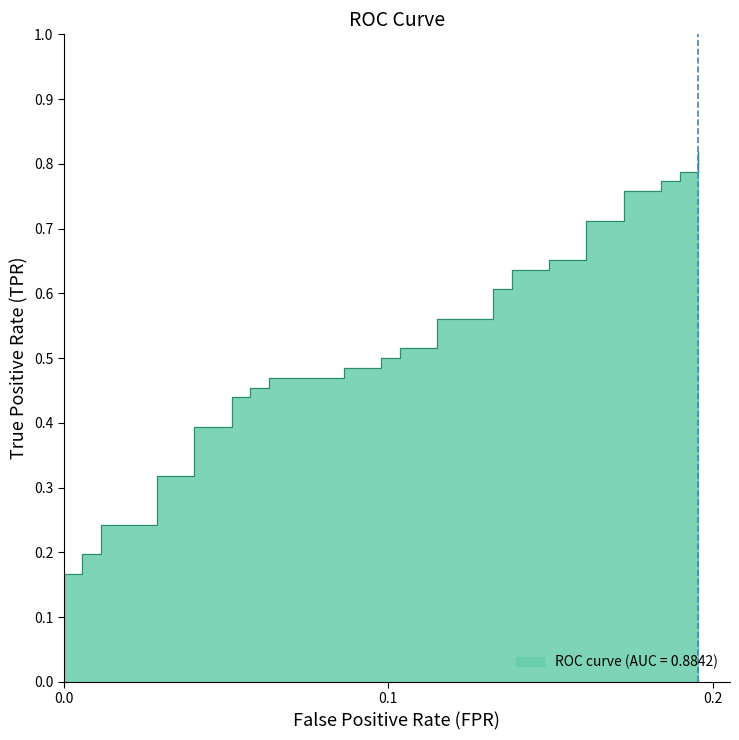

True or false: the data has more than 1 interior local peaks.

False